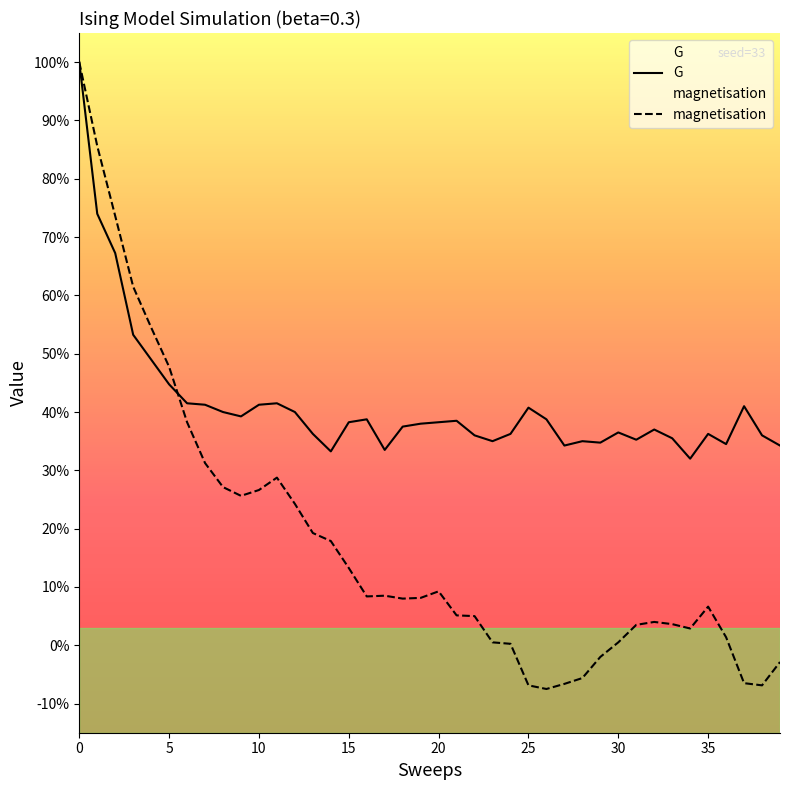

Does the chart display data point markers on the line(s)?

No